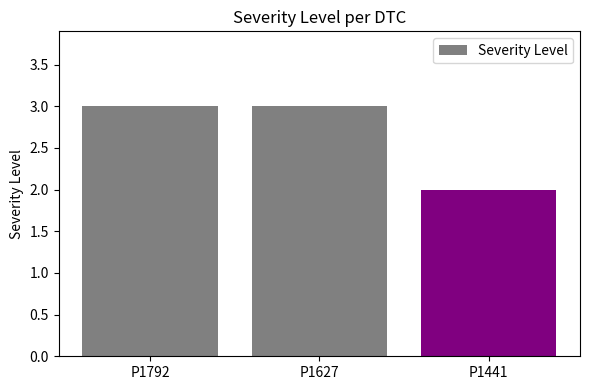

Which has a higher value, P1792 or P1441?

P1792